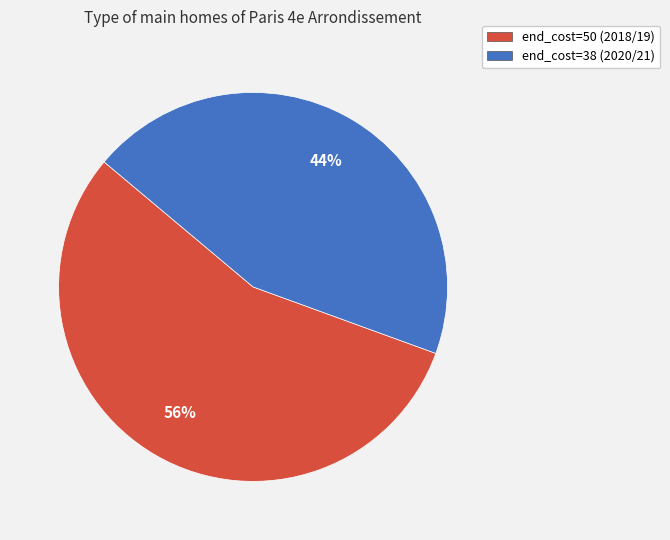

Which category accounts for the majority?

end_cost=50 (2018/19)